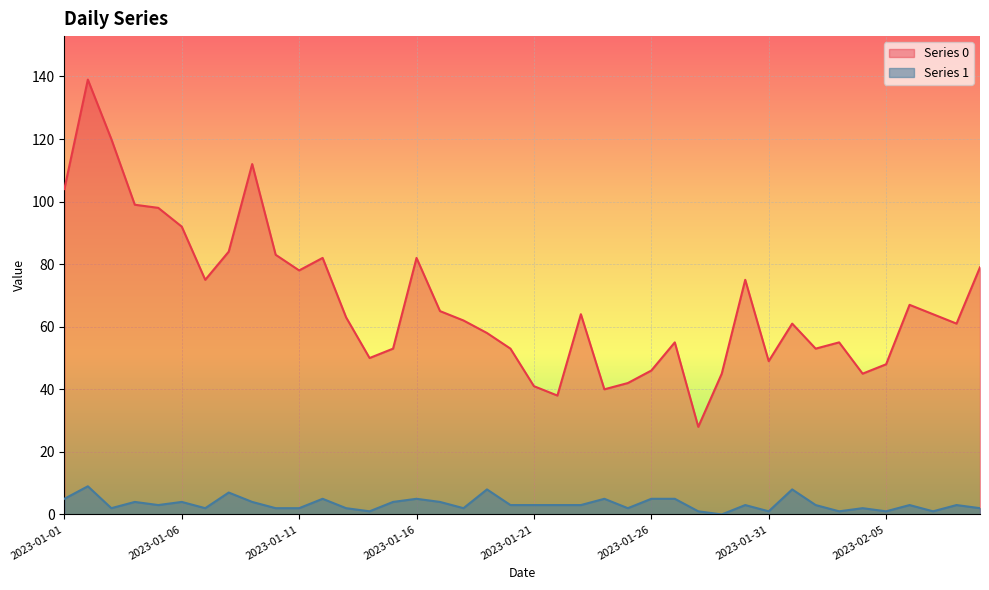

What is the value of the Series 1 point at the 37th from the left?

3